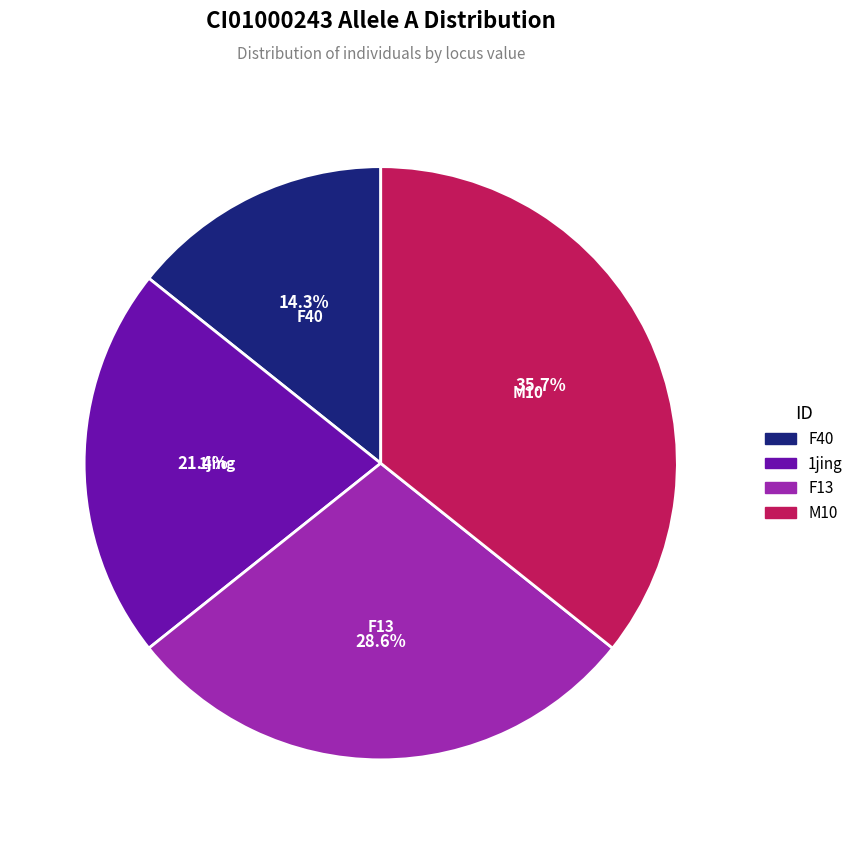

Is there a majority slice in this chart?

No